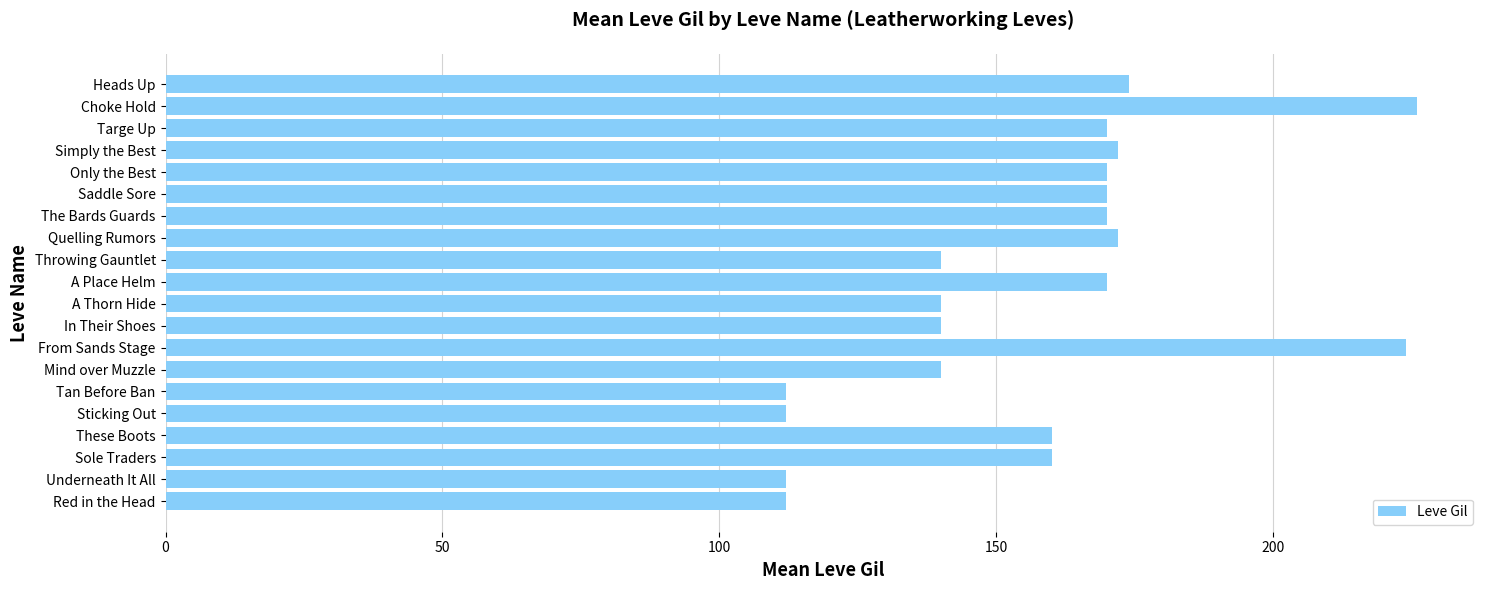

The chart shows a value of 37 at Tan Before Ban. True or false?

False